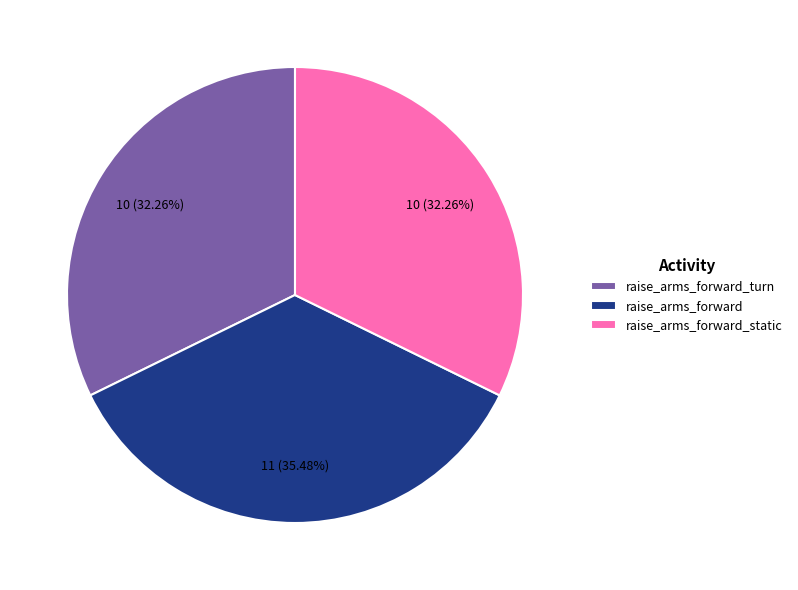

What is the total percentage of raise_arms_forward_static and raise_arms_forward?

67.7%